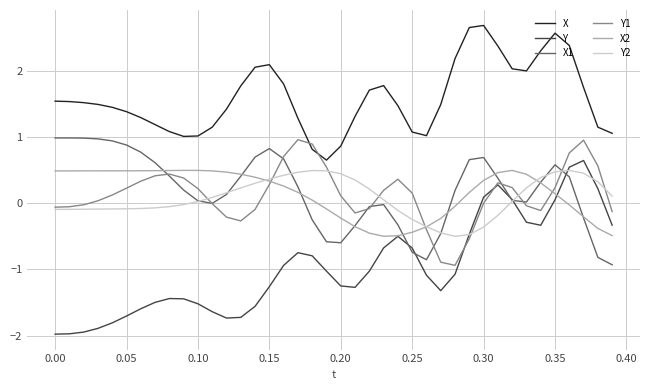

Which series has the largest total across all categories?

X